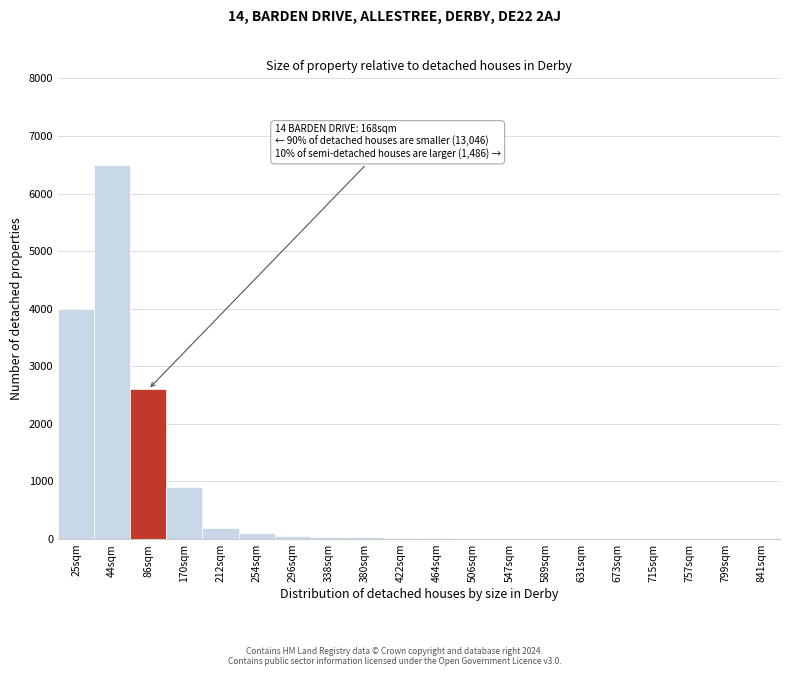

What is the sum of all values?

14506